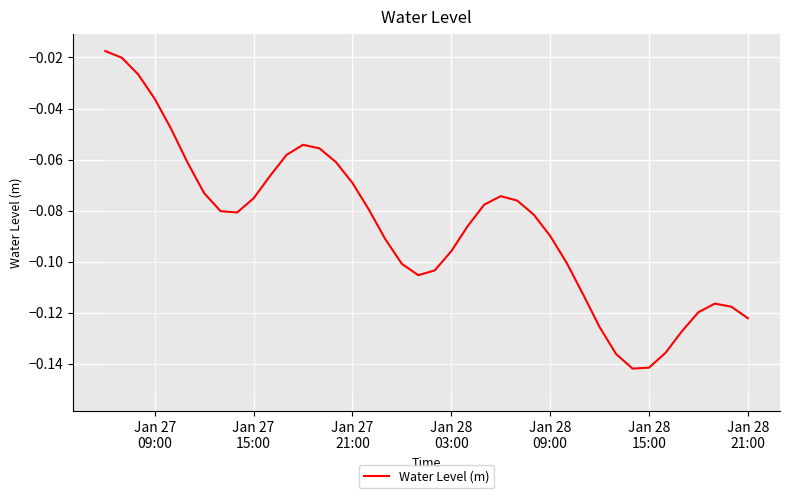

How many points are lower than both their immediate neighbors (excluding endpoints)?

3